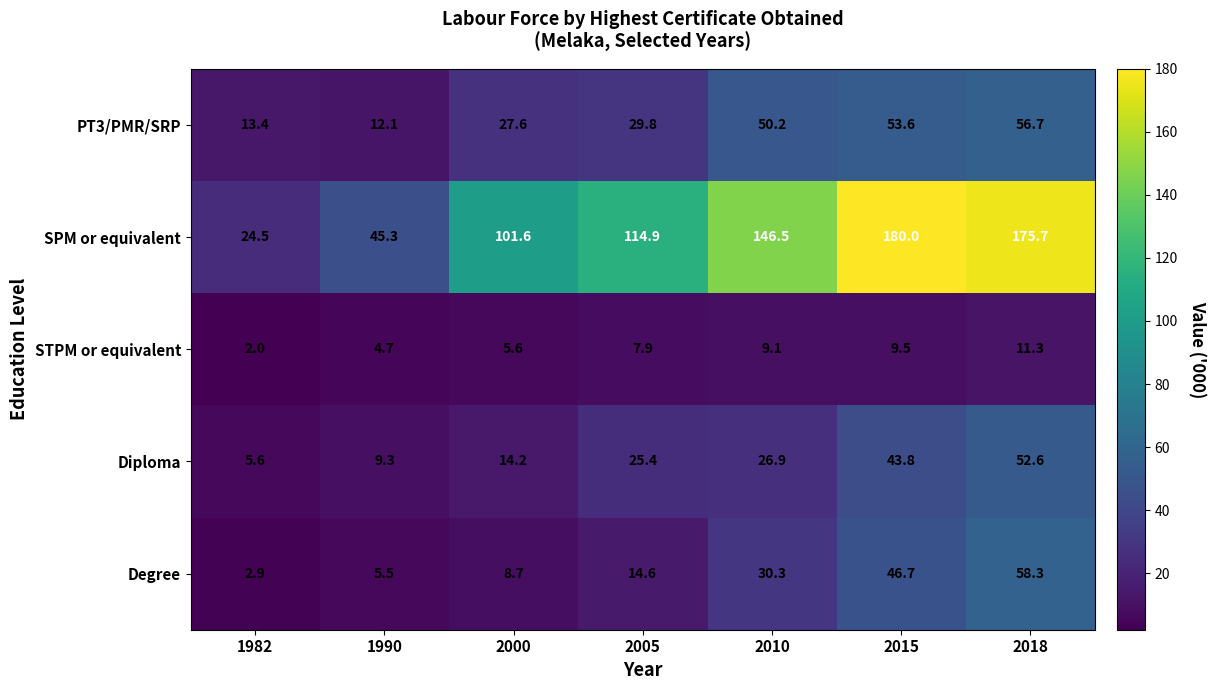

What is the greatest value displayed?

180.0